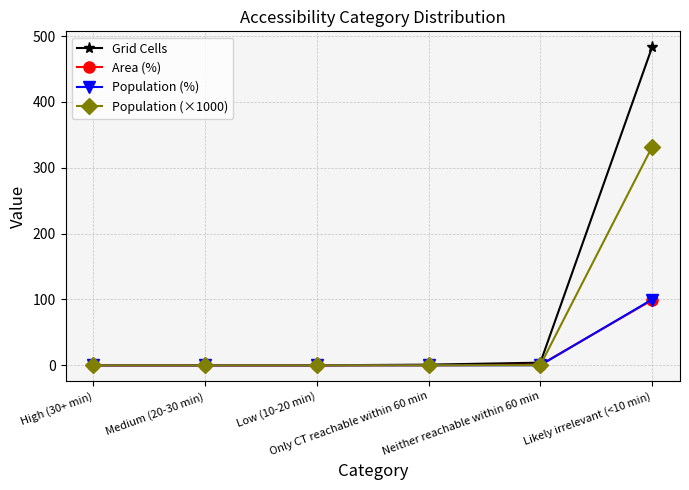

Which series has the widest spread of values?

Grid Cells